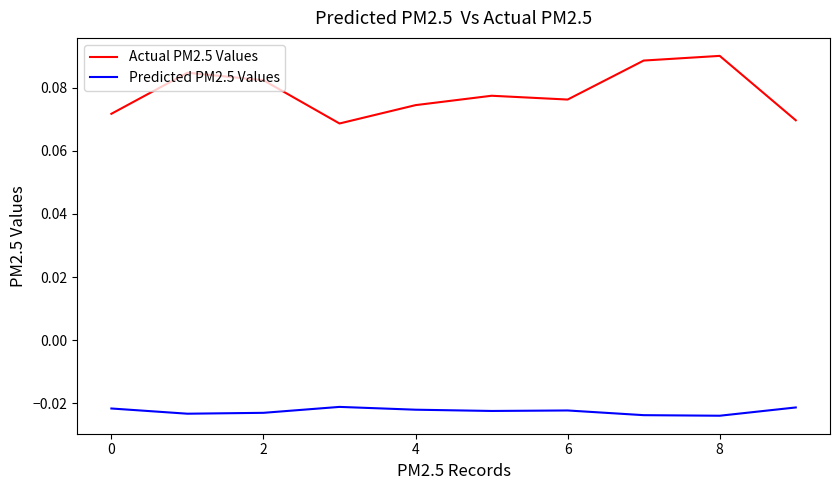

Which series has the largest total across all categories?

Actual PM2.5 Values